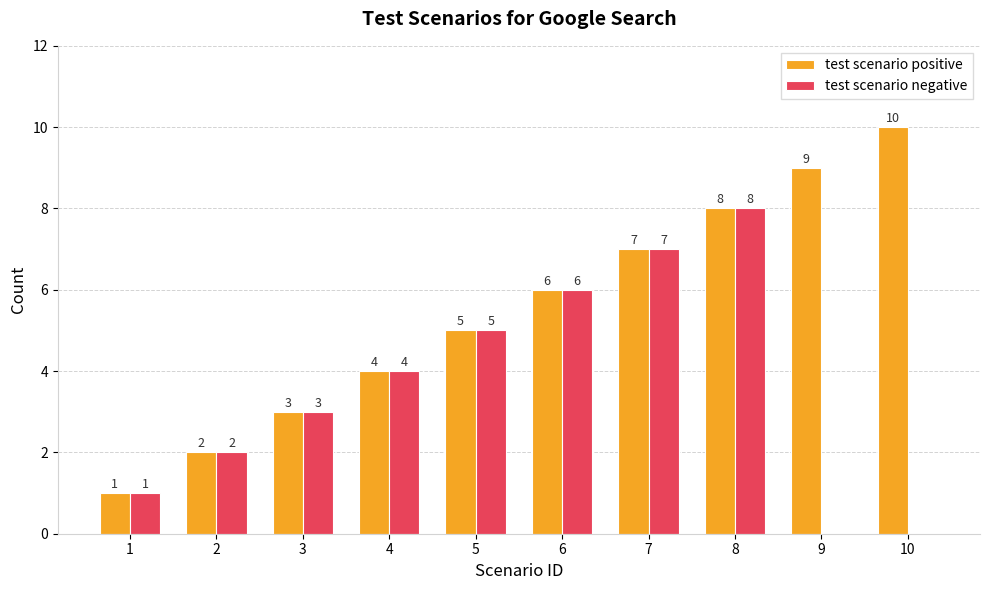

Which series has the widest spread of values?

test scenario positive